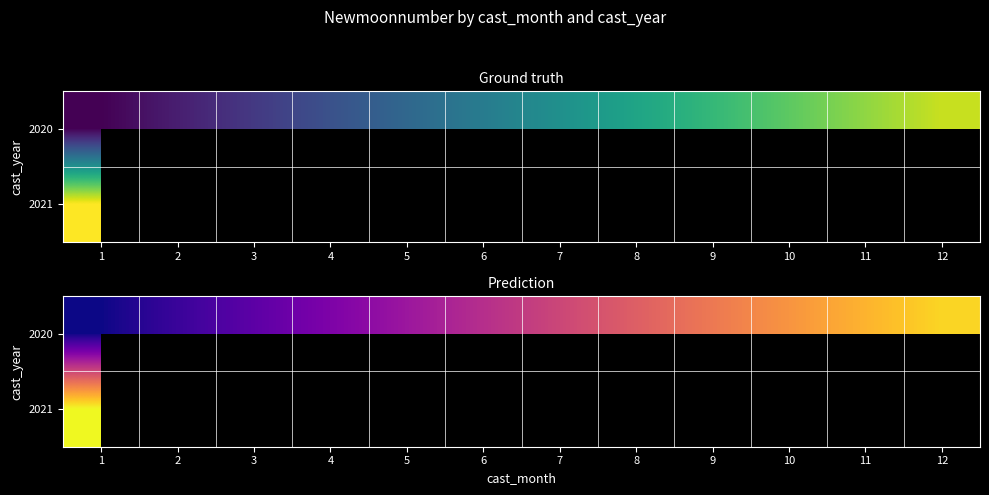

How many data points in 2020 are above 533?

5